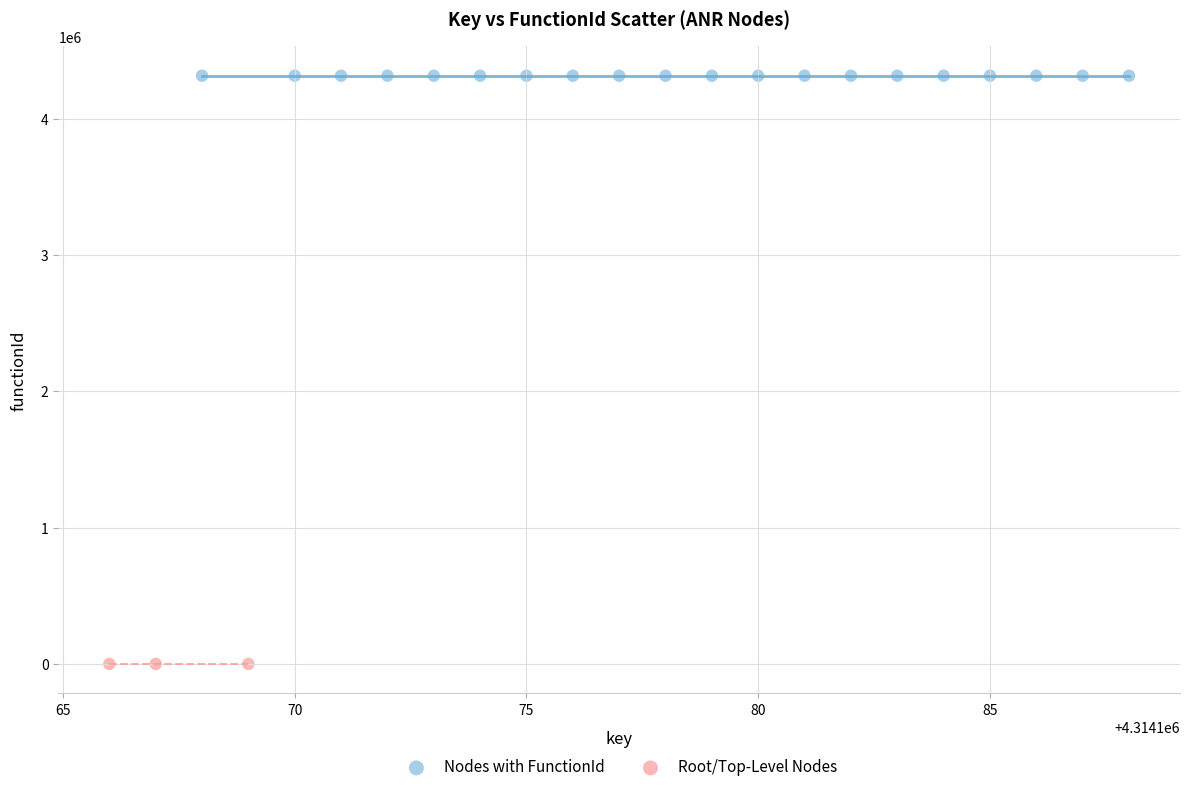

Which series contains the highest Y value?

Nodes with FunctionId